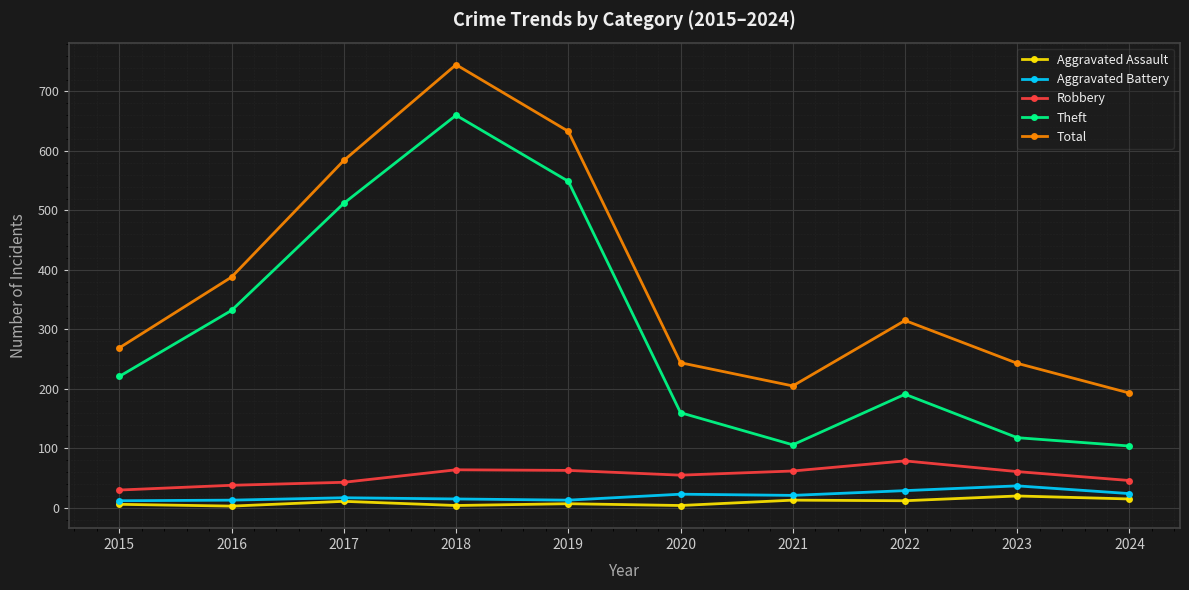

Does the chart display data point markers on the line(s)?

Yes